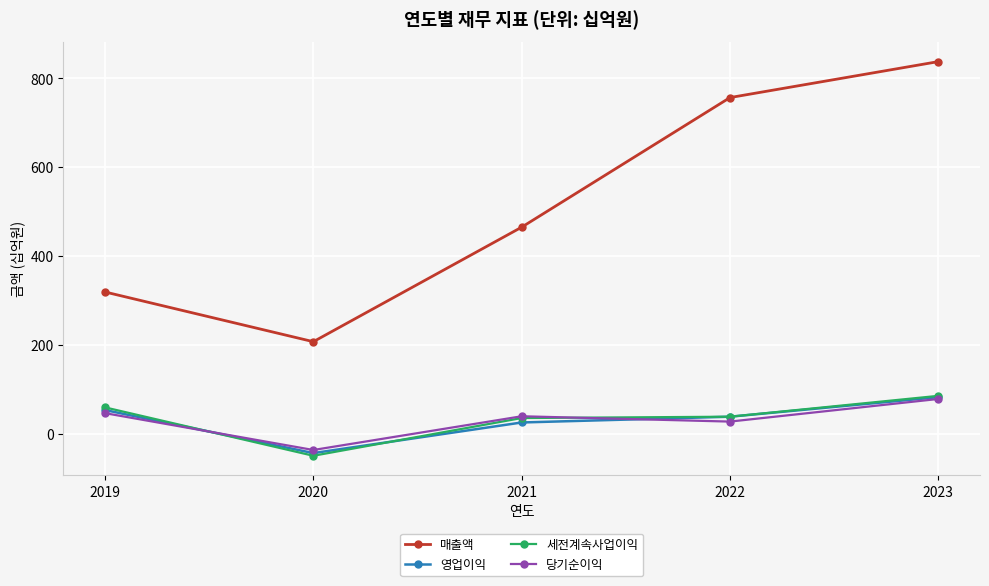

What is the difference between the highest and lowest values at 2020?

257